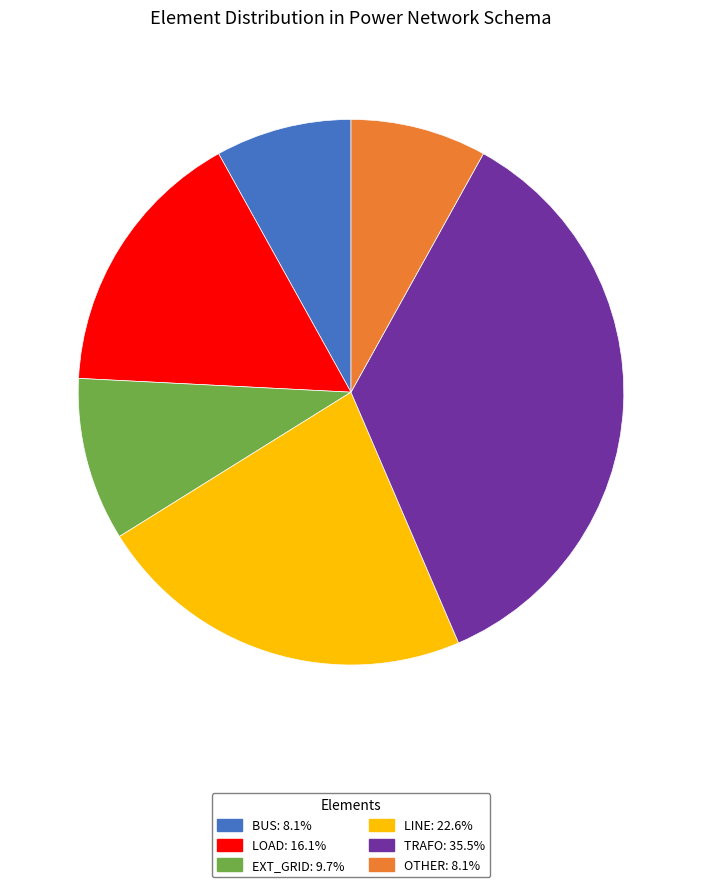

Count the number of slices in the pie.

6